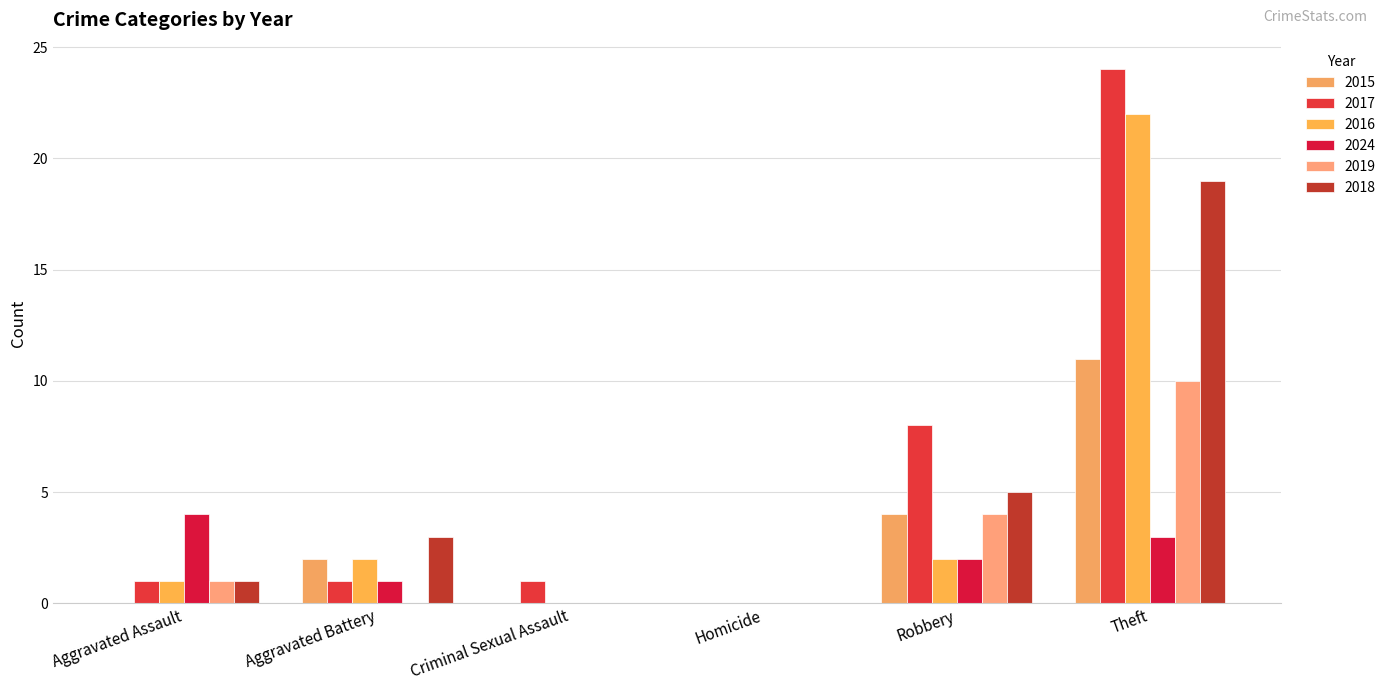

Is the value of 2015 at Homicide greater than the value of 2024 at Aggravated Assault?

No